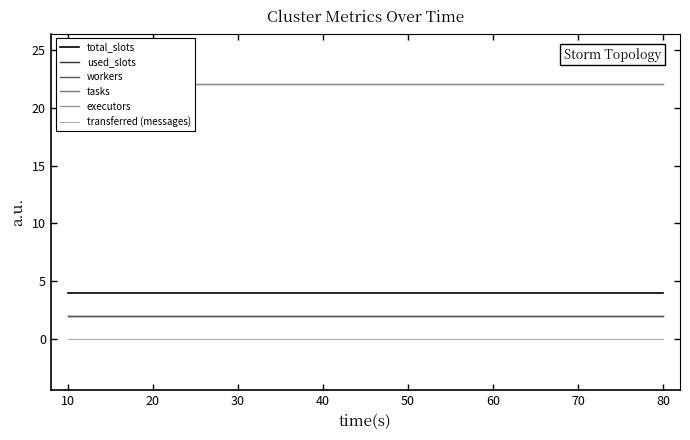

How many series are shown in this chart?

6